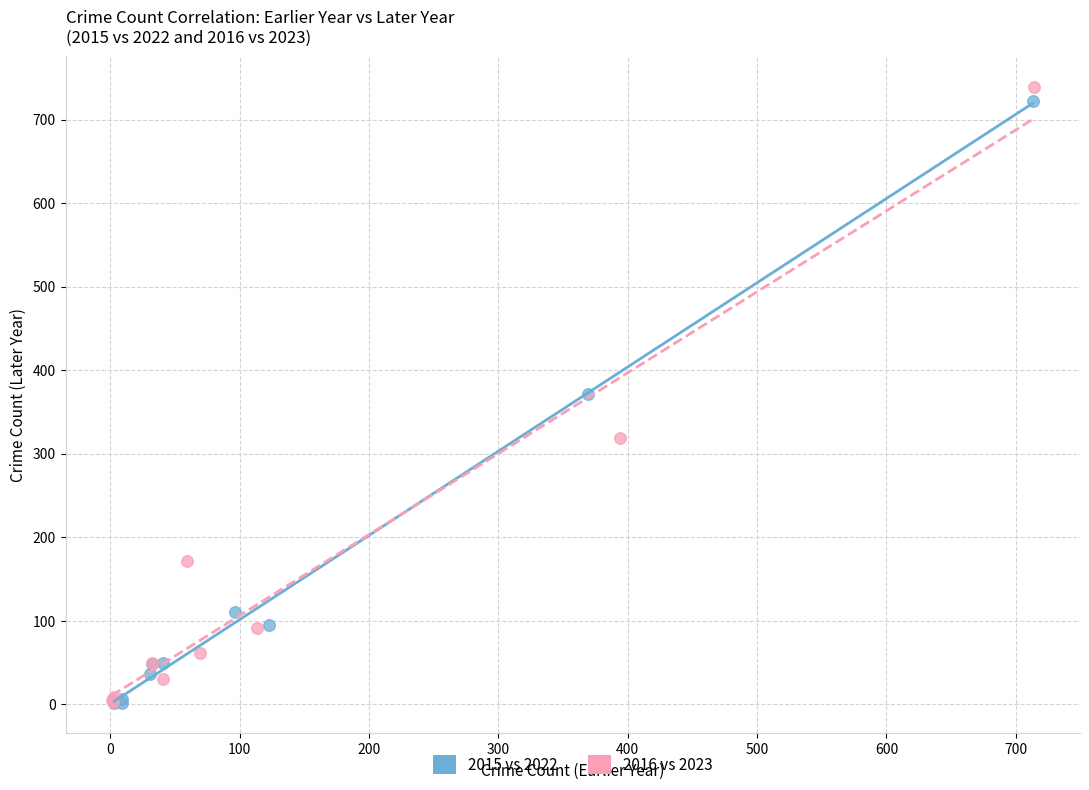

Which series has the widest spread of Y values?

2016 vs 2023